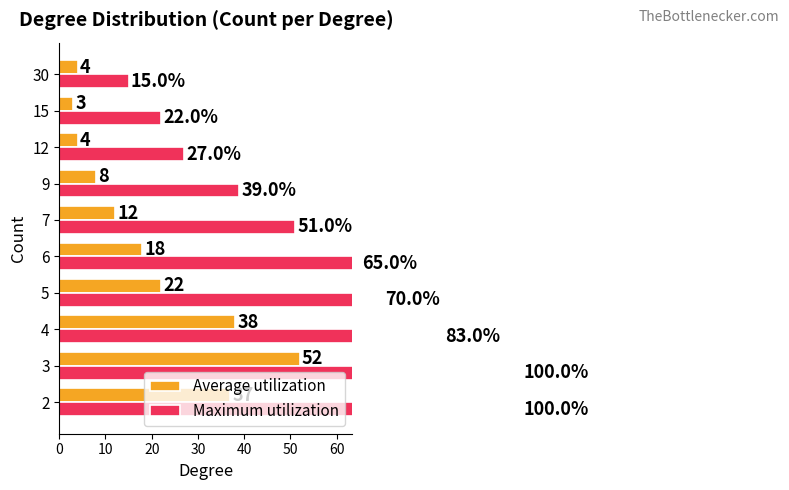

Reading right to left, list all the values displayed in this chart.

Average utilization: 4	3	4	8	12	18	22	38	52	37
Maximum utilization: 15	22	27	39	51	65	70	83	100	100